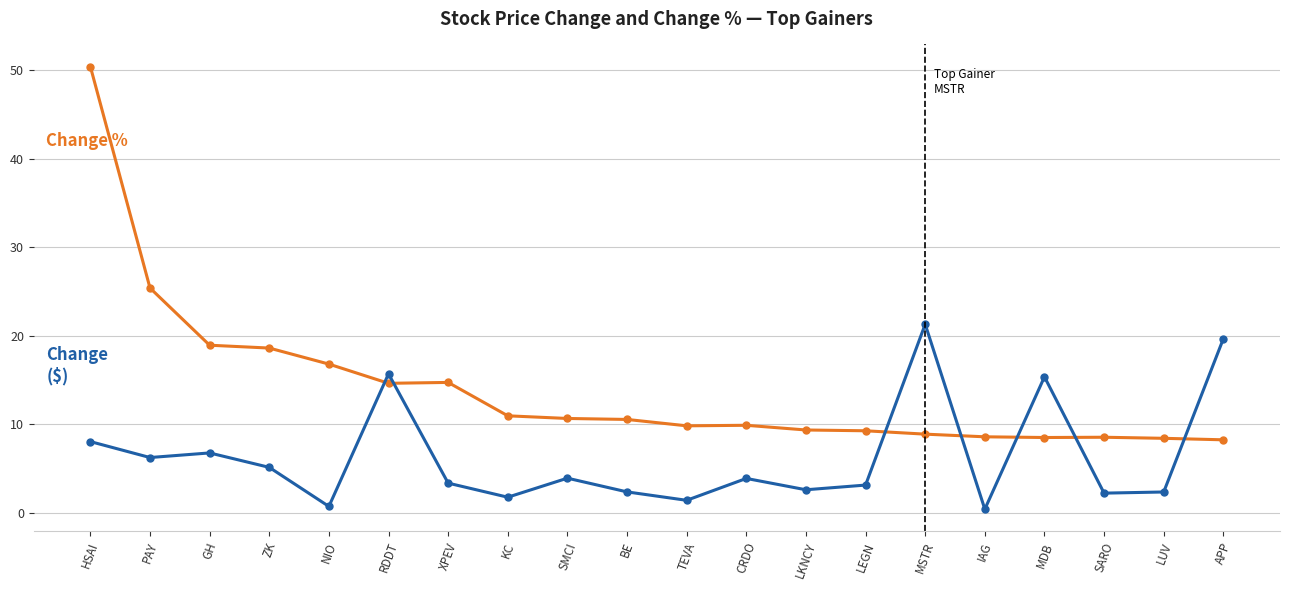

What position from the left is ZK?

4